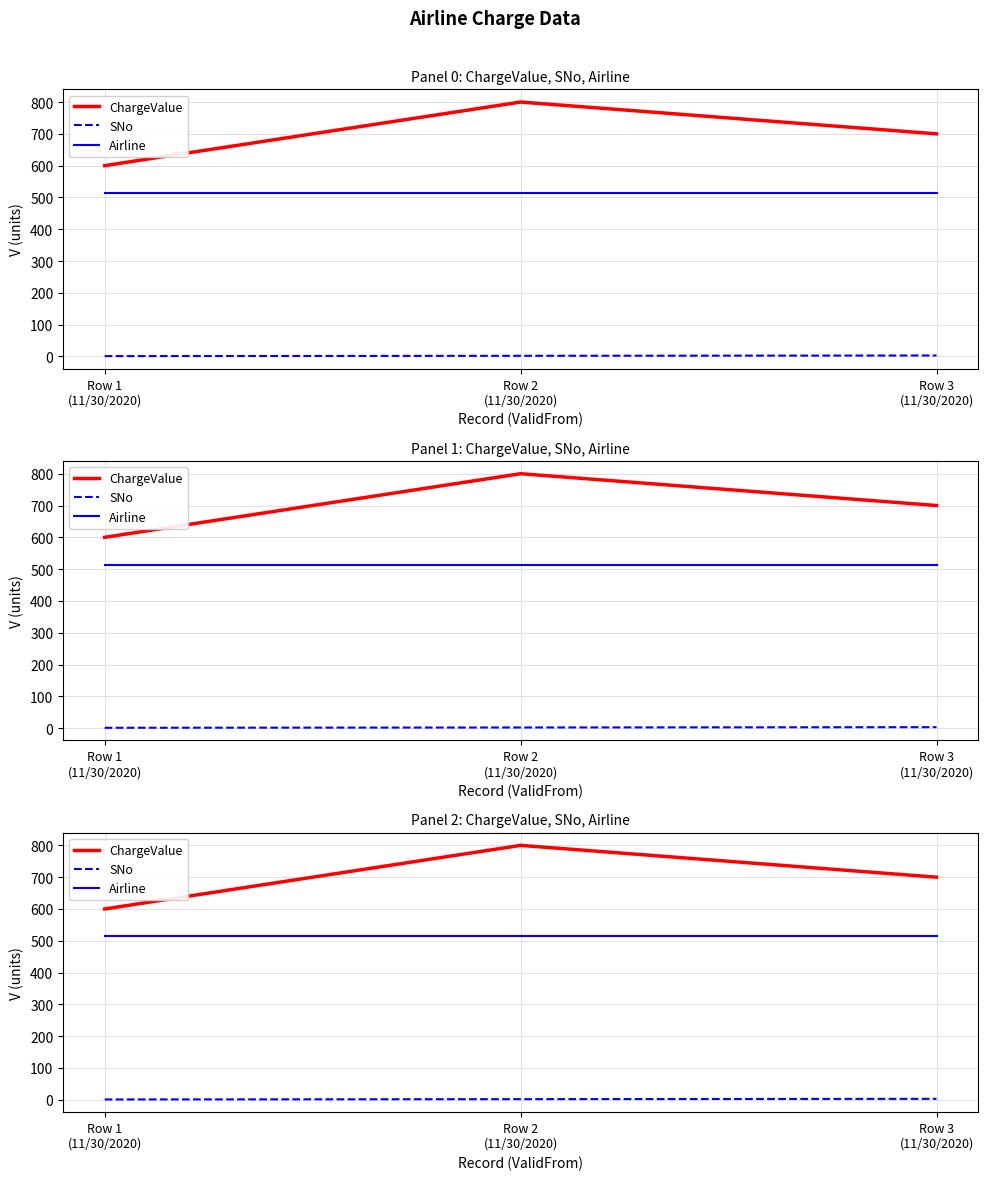

What value does the Airline series have at Row 3
(11/30/2020)?

514